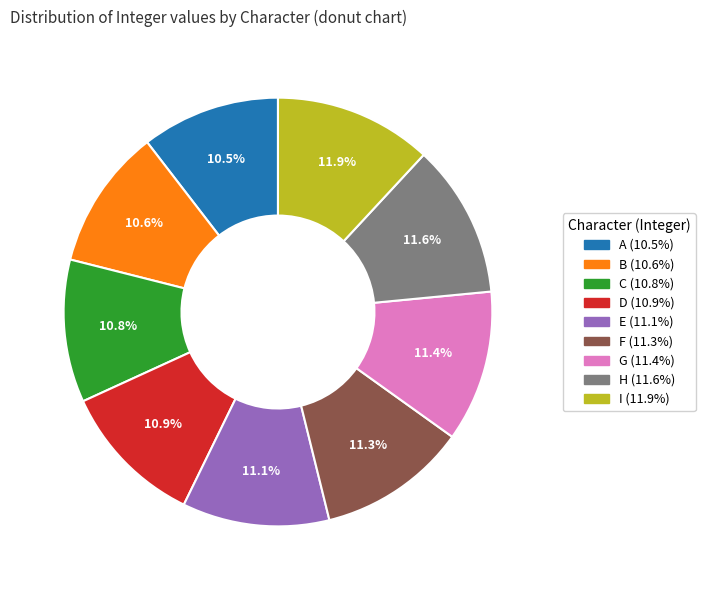

To the nearest percent, what portion does E represent?

11%